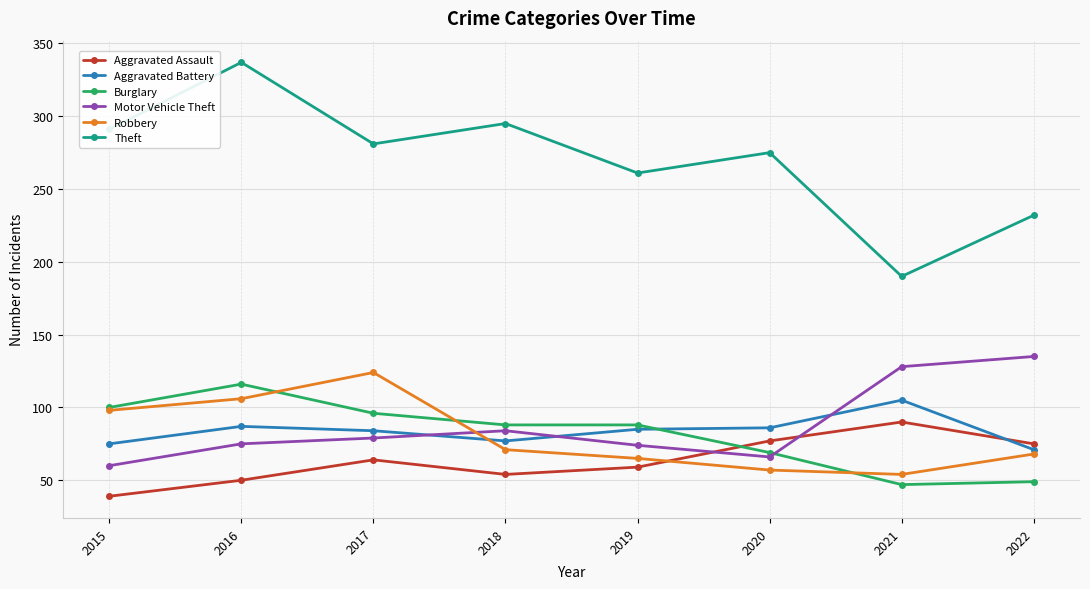

What is the spread (max minus min) of values at 2020?

218